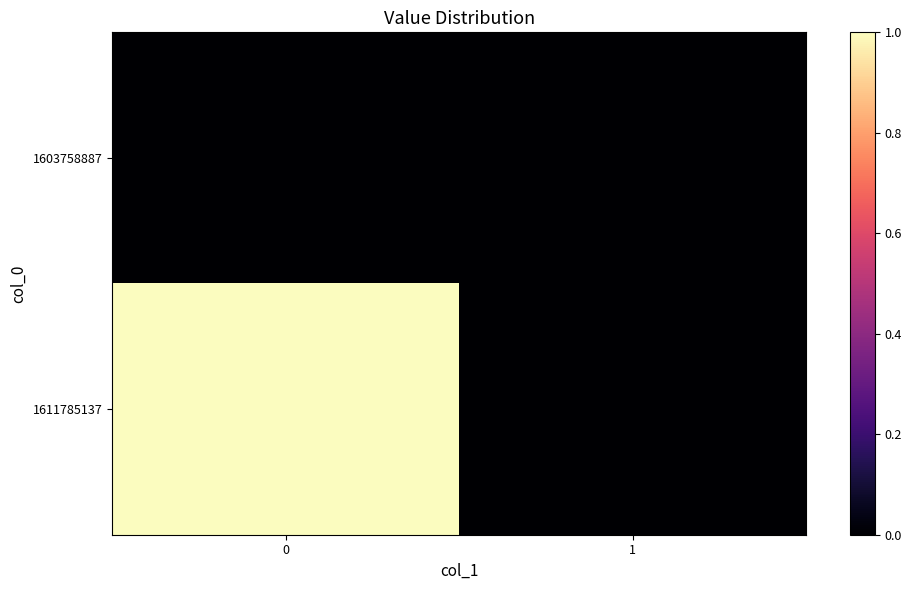

Which series changed the most between 0 and 1?

1611785137